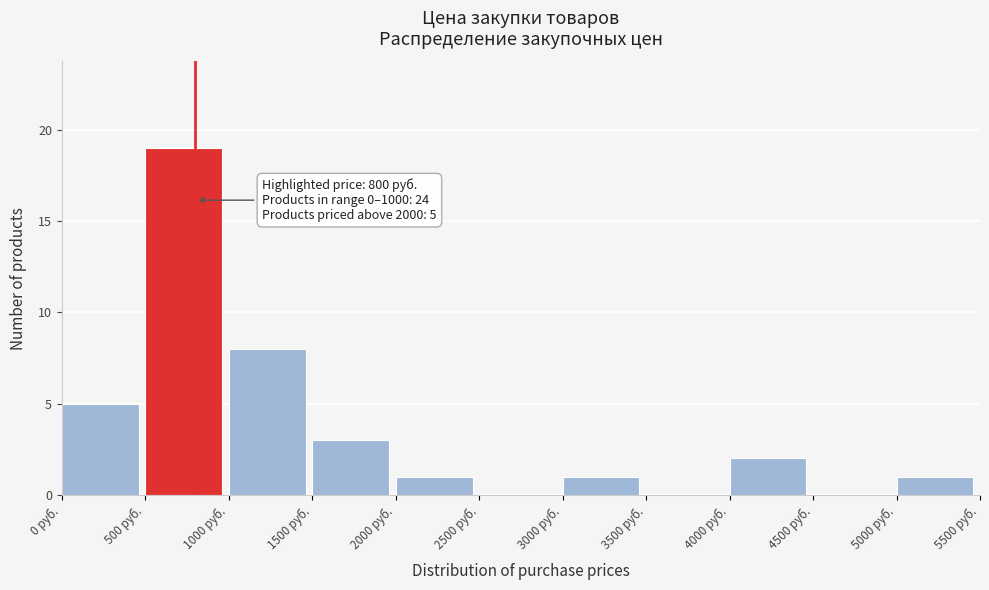

Over which range of the x-axis is the bar tallest?

500 to 1000